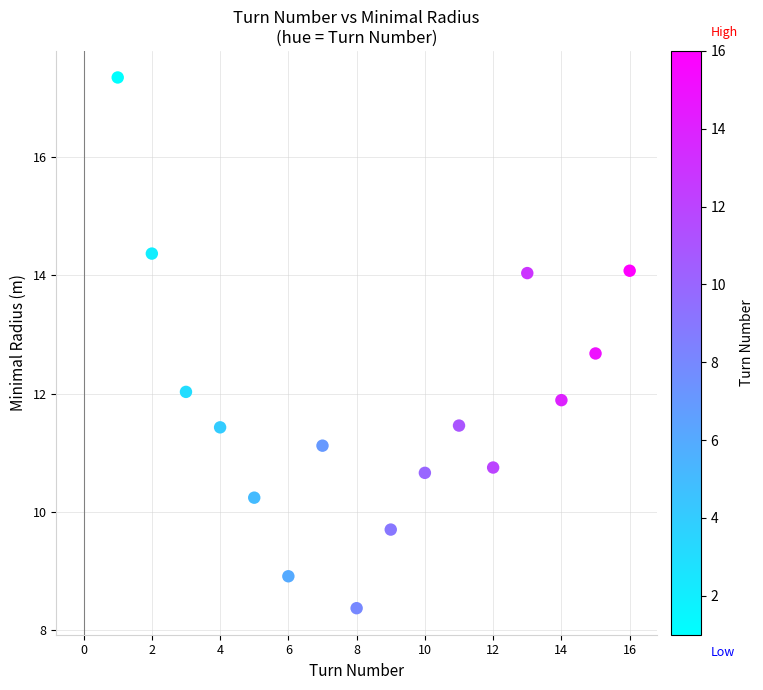

What is the range of X values (max minus min)?

15.0